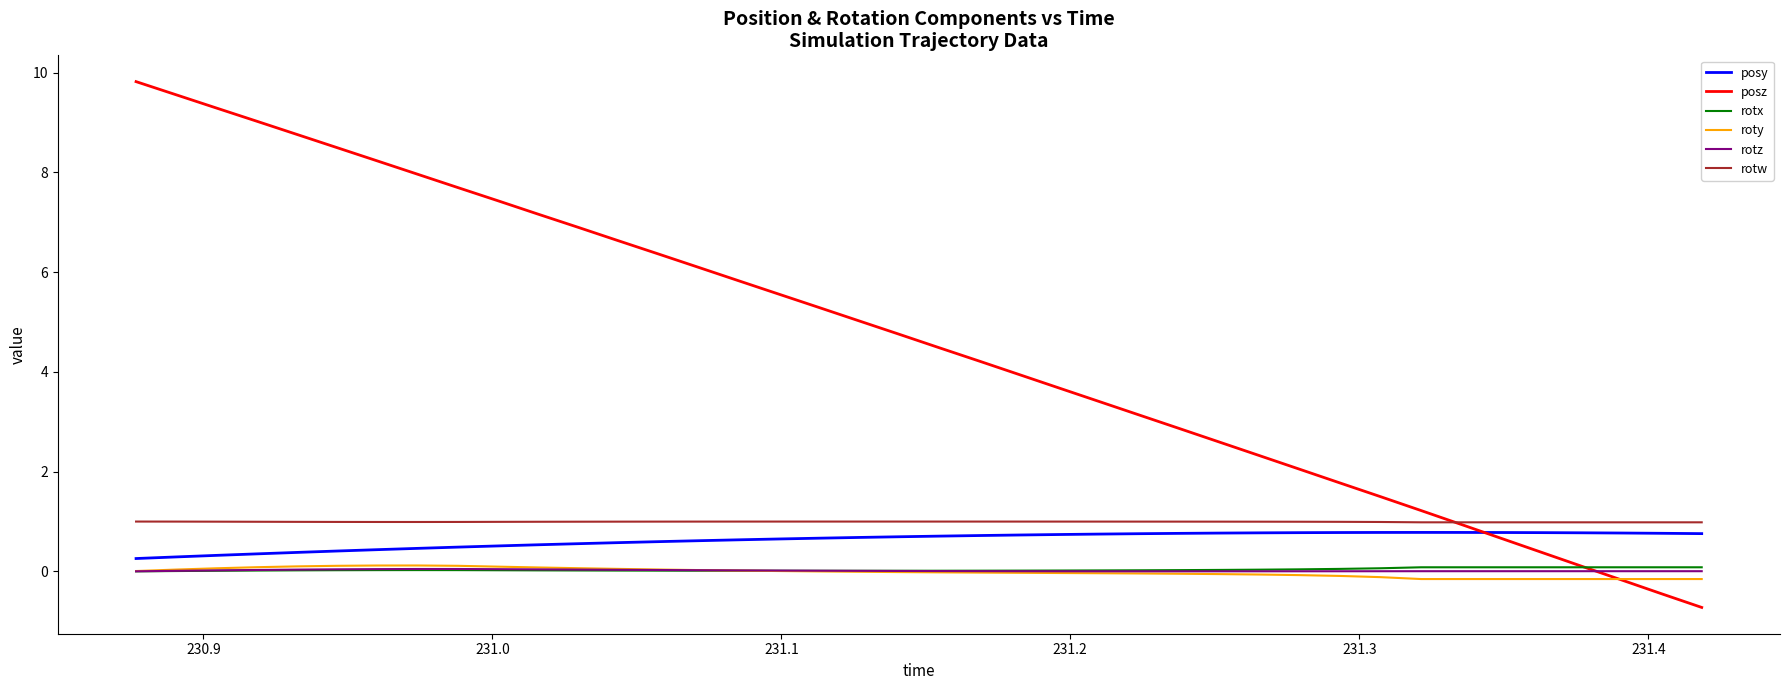

Which series has the largest total across all categories?

posz